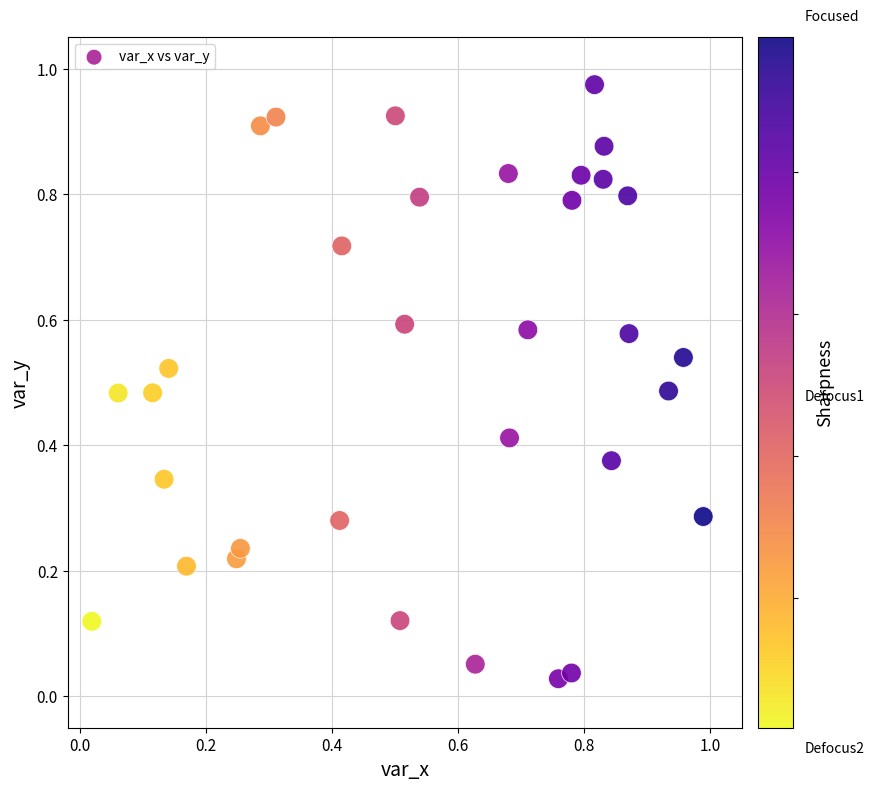

Count the number of points in this scatter plot.

33